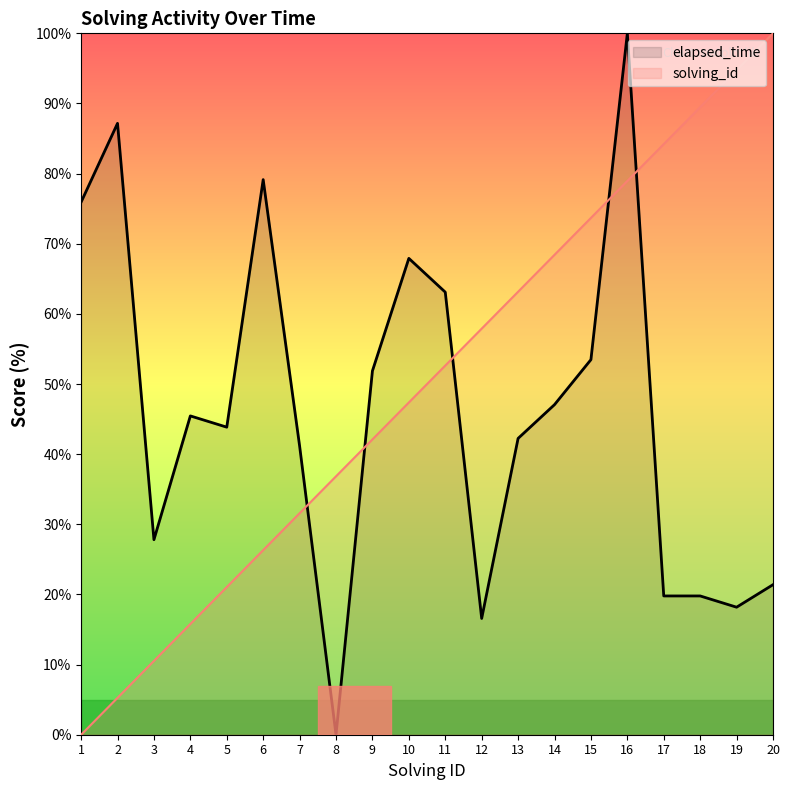

What is the value of the elapsed_time point at the 13th from the left?

42.2